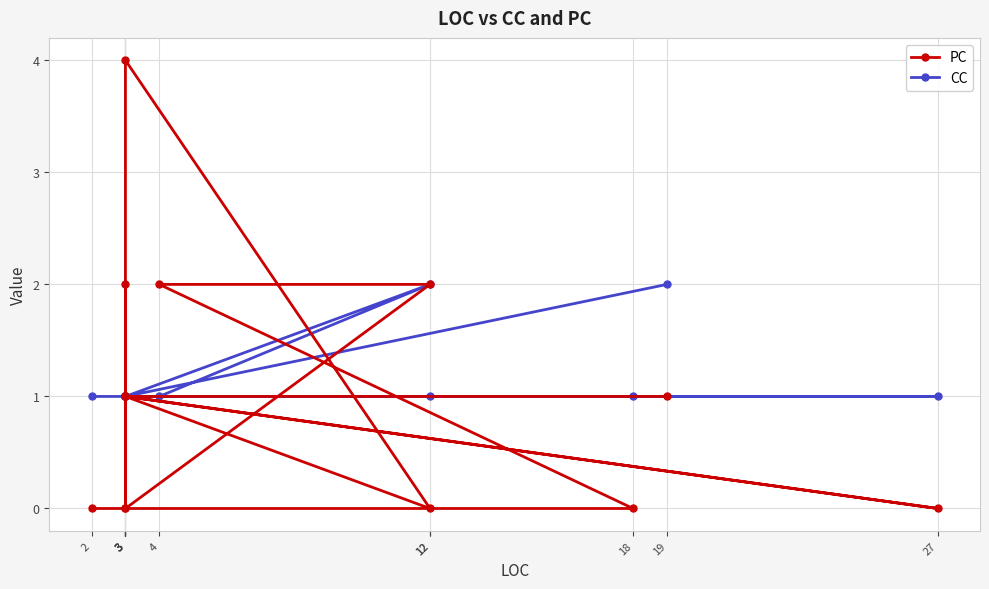

At which label does PC reach its minimum?

27